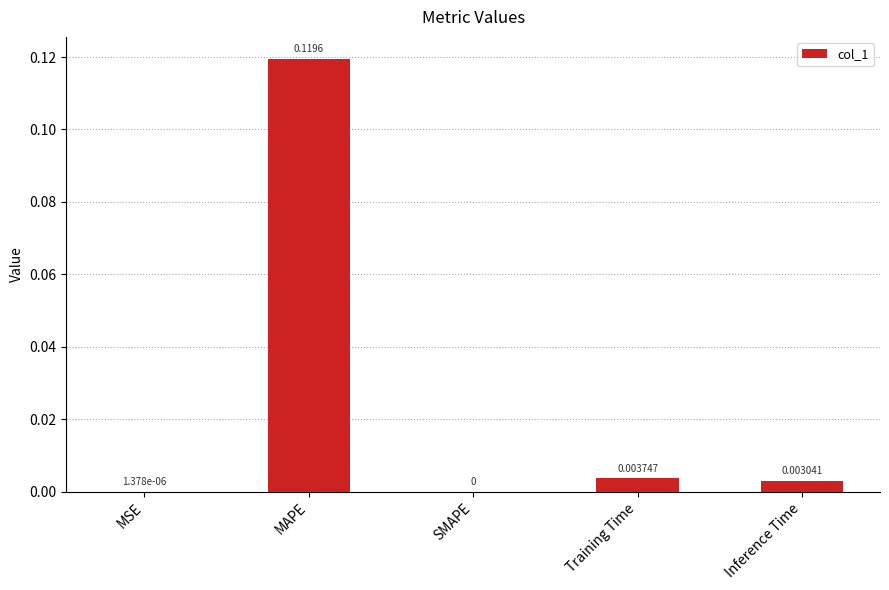

Which has a higher value, MAPE or Training Time?

MAPE